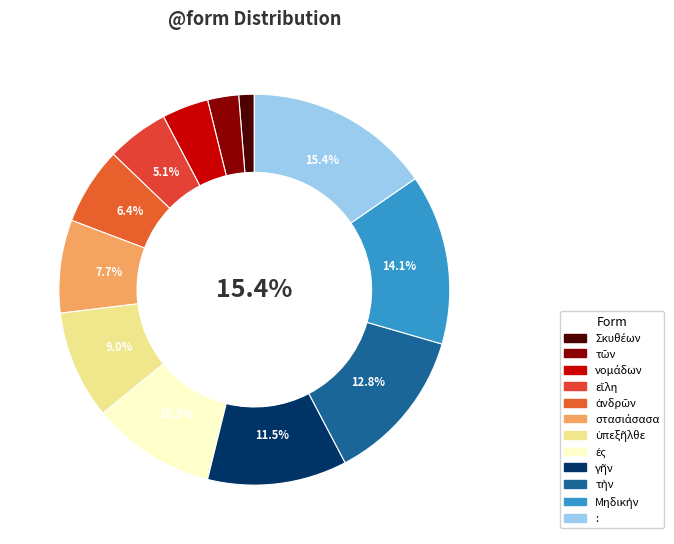

Count the number of slices in the pie.

12